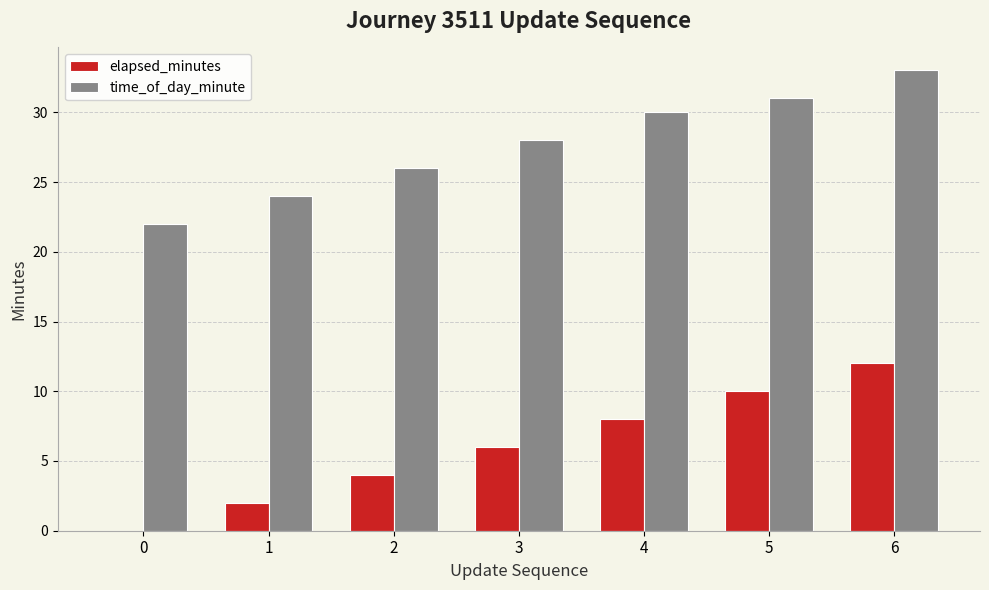

Reading right to left, extract all data points from this chart.

elapsed_minutes: 6=12	5=10	4=8	3=6	2=4	1=2	0=0
time_of_day_minute: 6=33	5=31	4=30	3=28	2=26	1=24	0=22